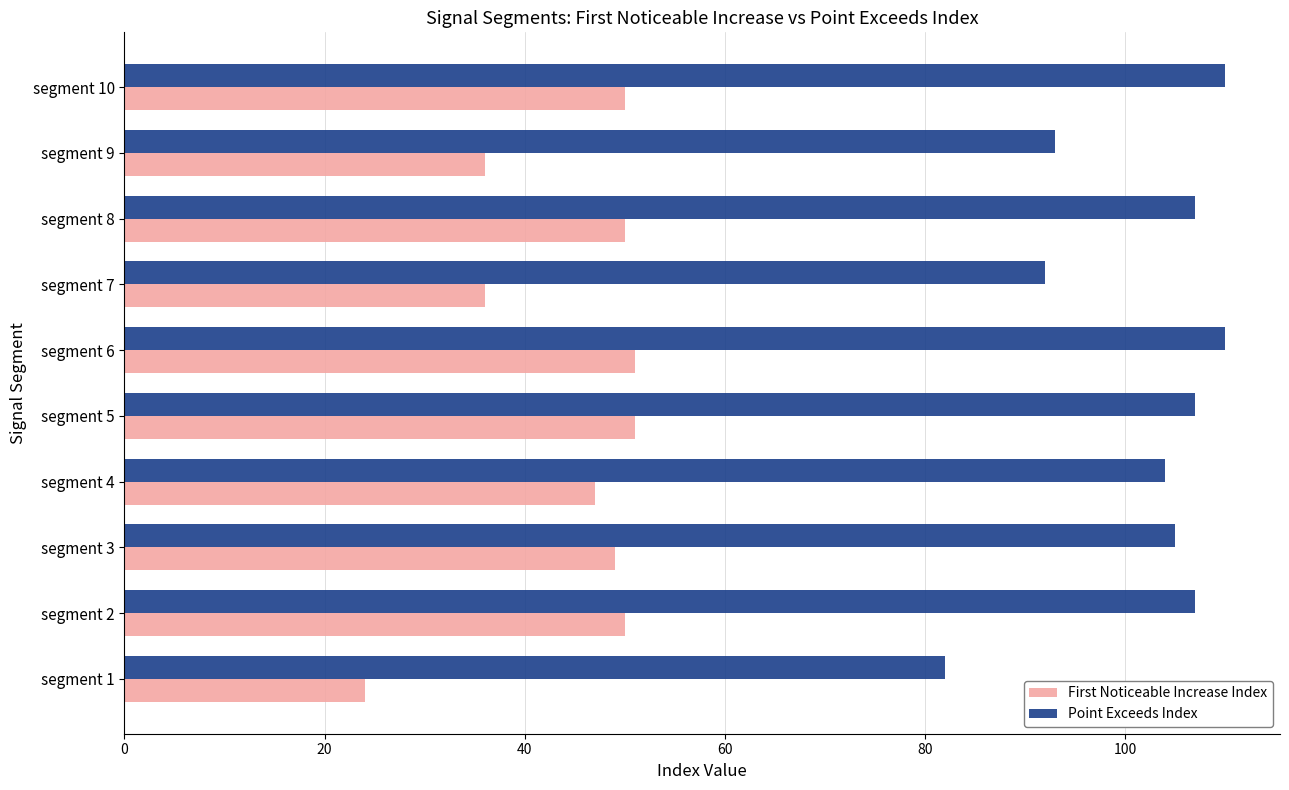

What is the average value of the First Noticeable Increase Index series?

44